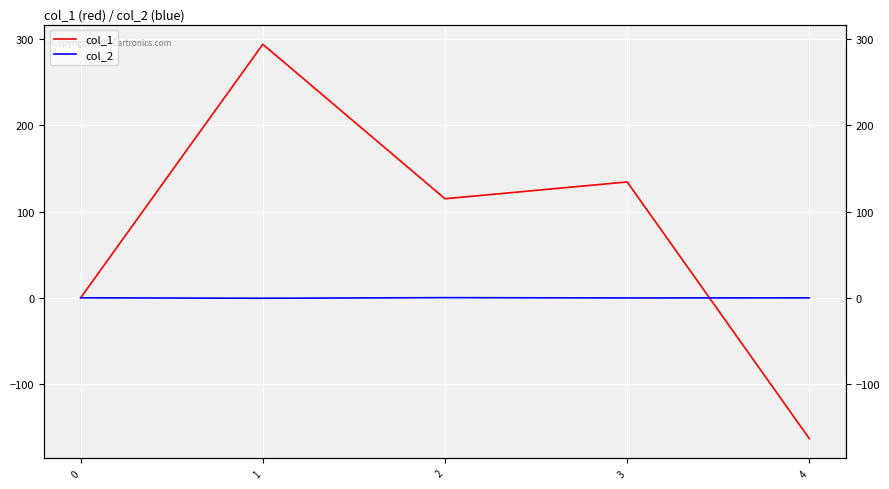

What are all the series names shown in the legend?

col_1, col_2